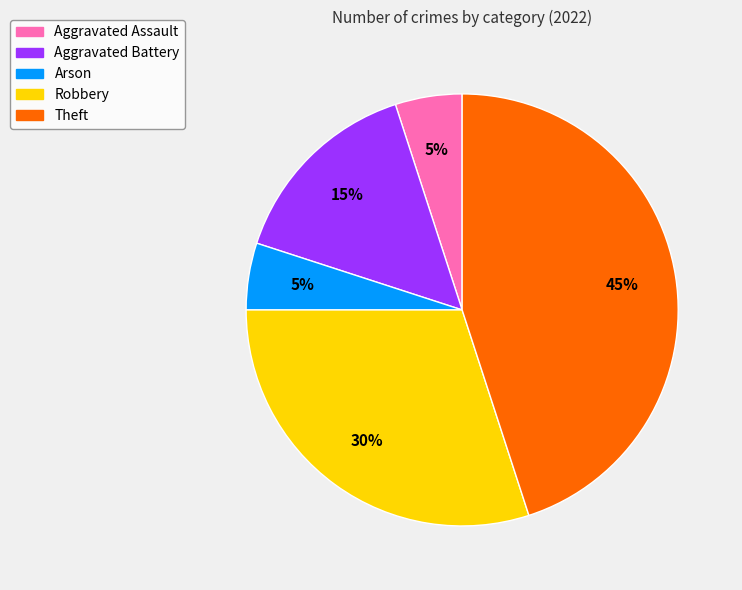

To the nearest percent, what is the average slice percentage?

20%